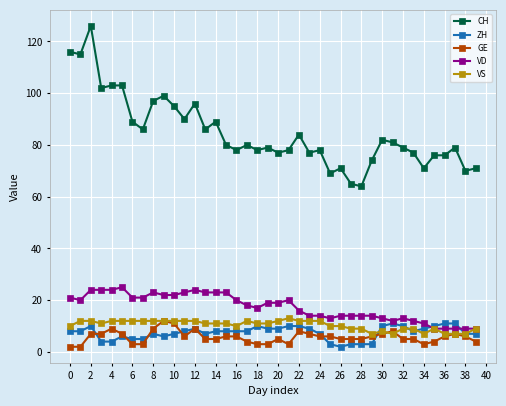

At how many categories does at least one series exceed 48?

40